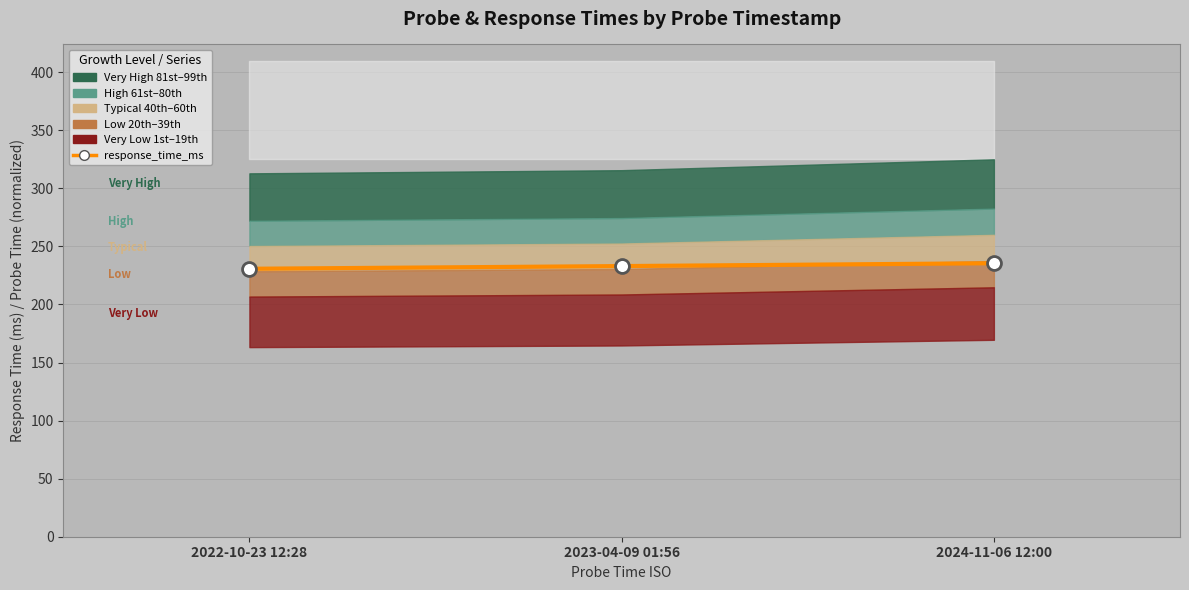

Reading left to right, extract all data points from this chart.

230.7	233.0	235.5